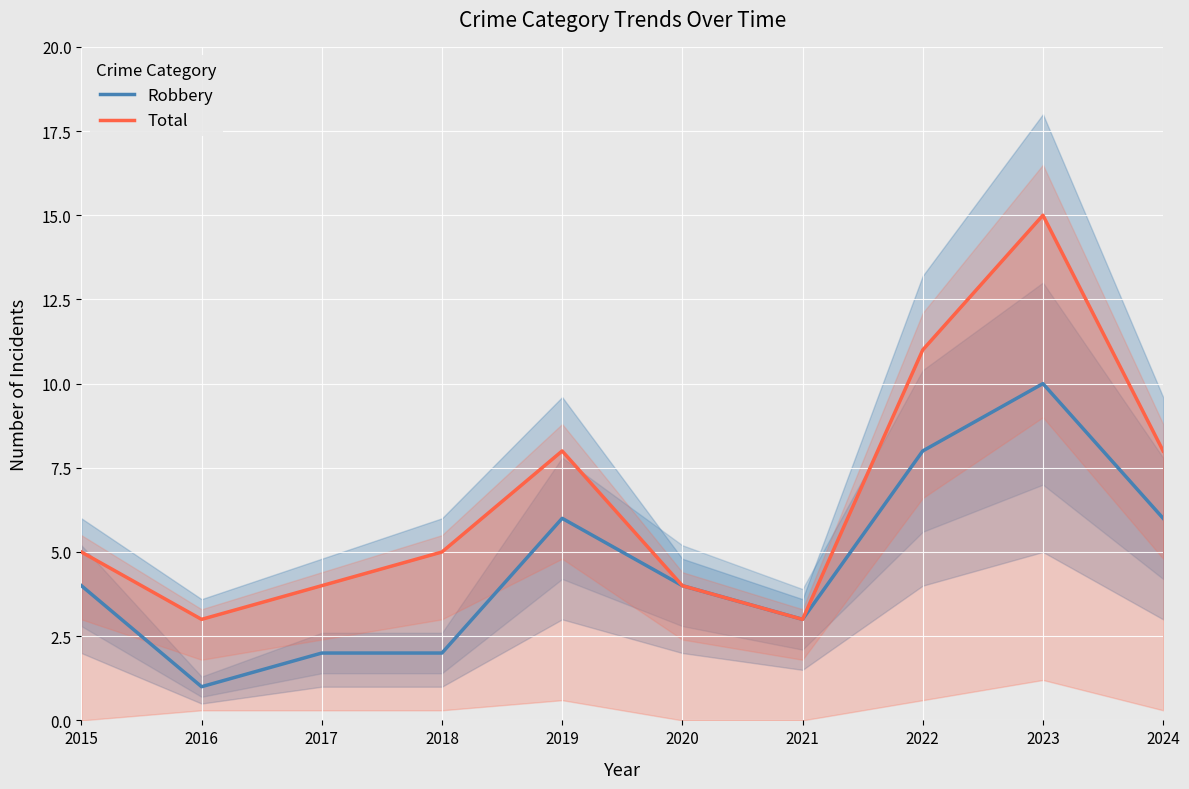

Reading right to left, transcribe all the data shown in this chart.

Robbery: 6	10	8	3	4	6	2	2	1	4
Total: 8	15	11	3	4	8	5	4	3	5